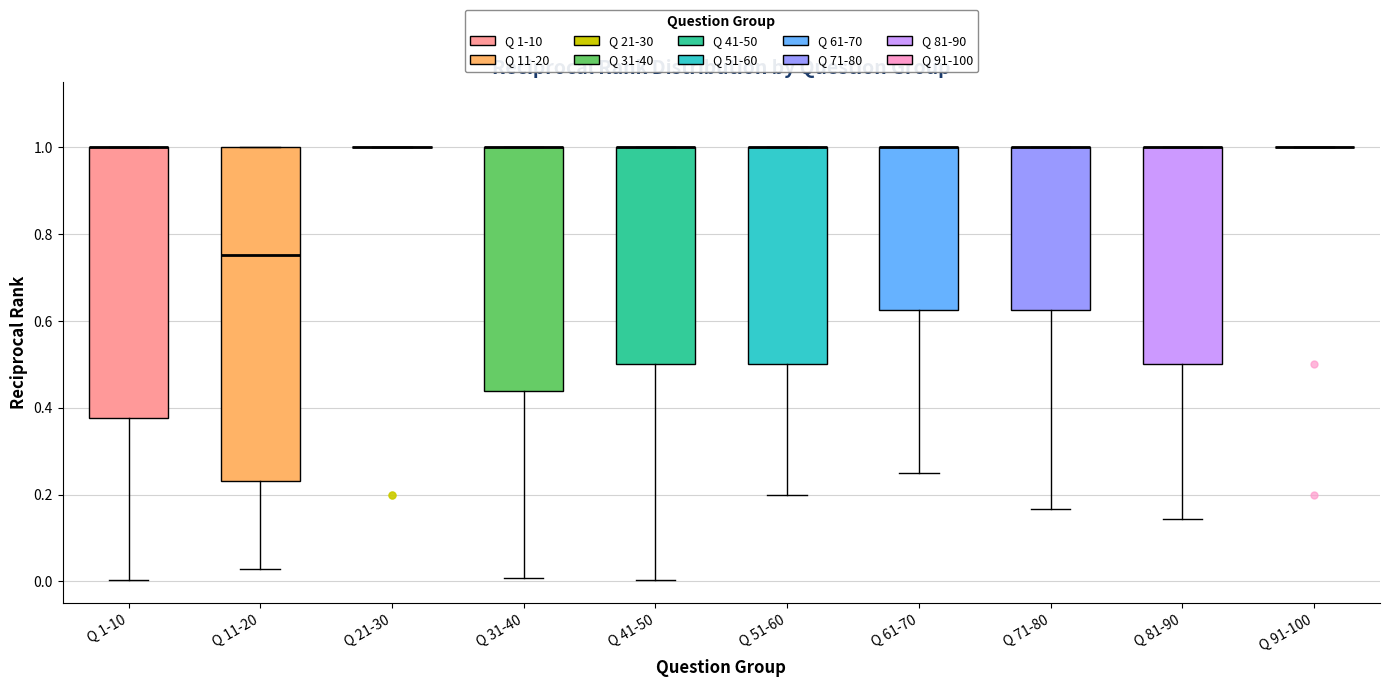

Comparing the boxes themselves (not the whiskers), which one is the tallest?

Q 11-20